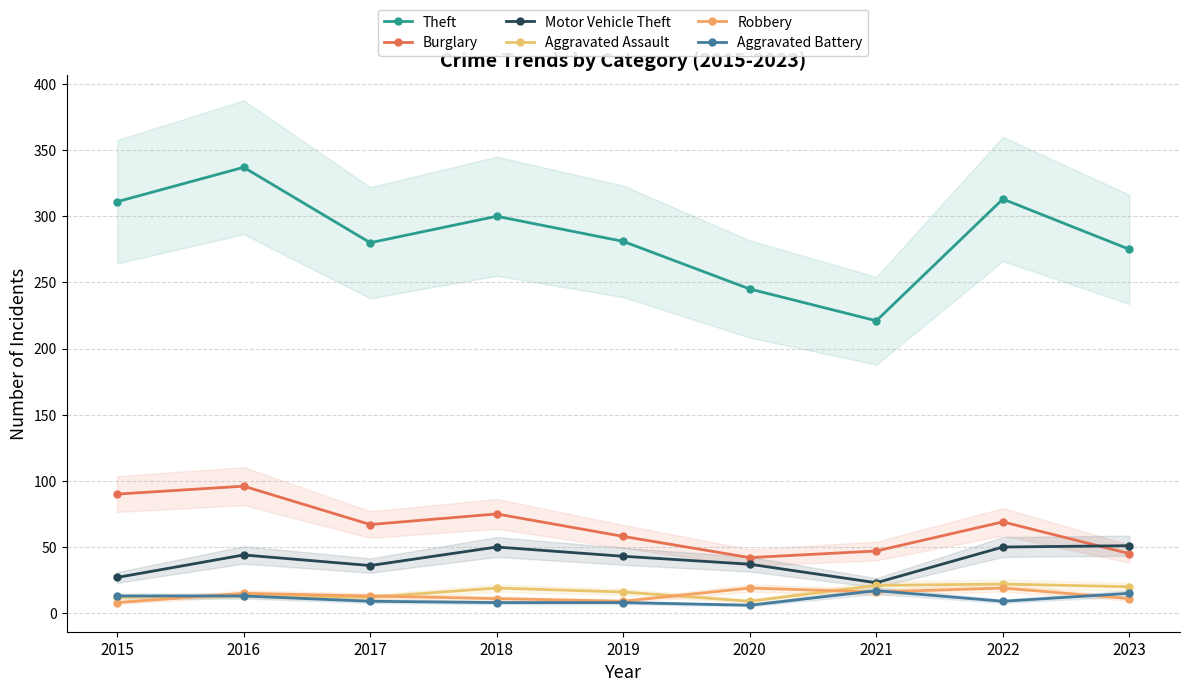

What is the difference between the maximum and minimum values in the Theft series?

116